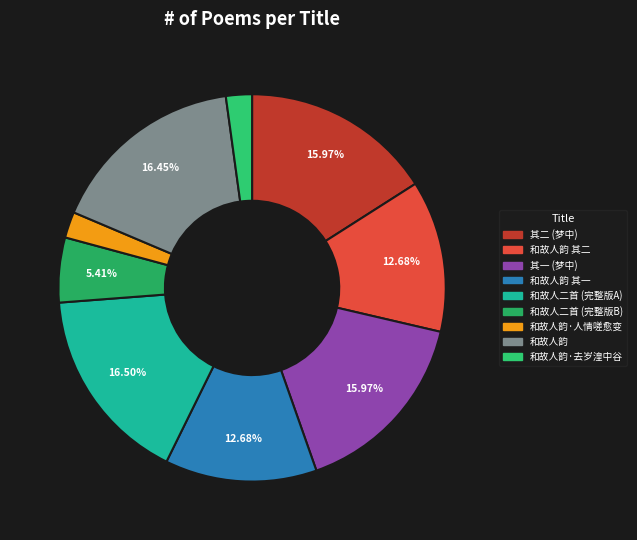

To the nearest percent, what is the difference between the largest and smallest slice percentages?

14%